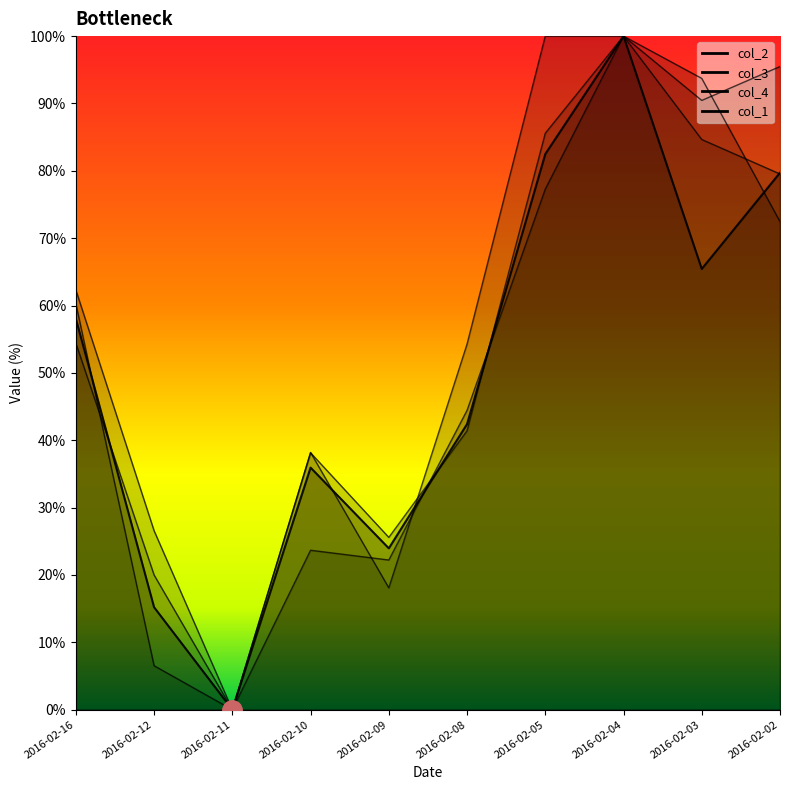

Where is col_3_line nearest to the value 50?

2016-02-08